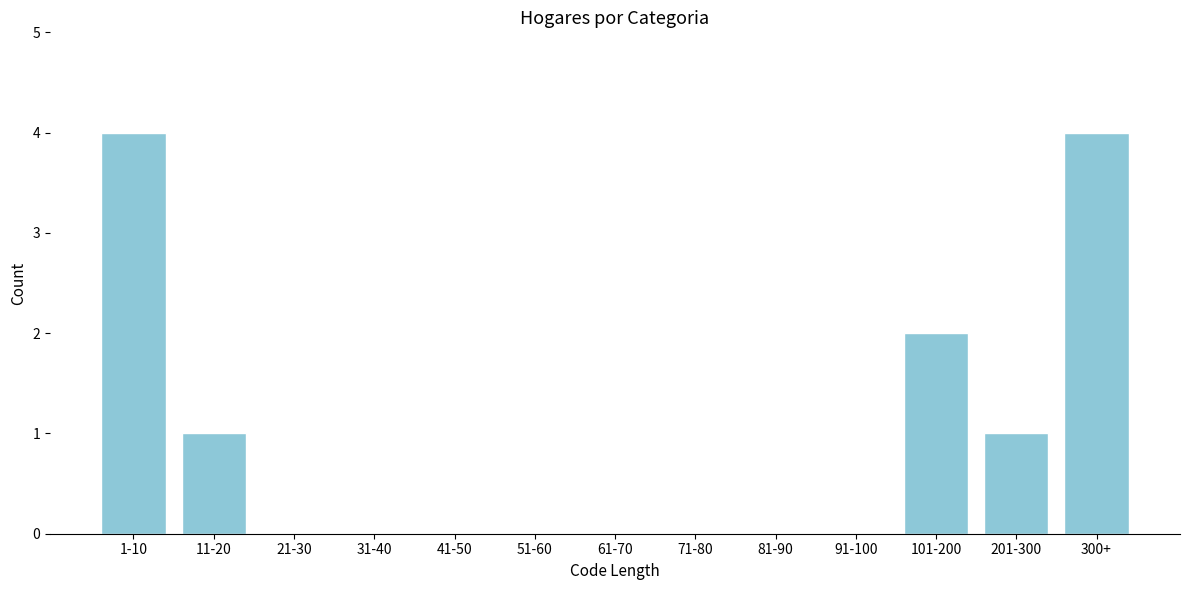

Reading left to right, extract all data points from this chart.

1-10=4	11-20=1	21-30=0	31-40=0	41-50=0	51-60=0	61-70=0	71-80=0	81-90=0	91-100=0	101-200=2	201-300=1	300+=4